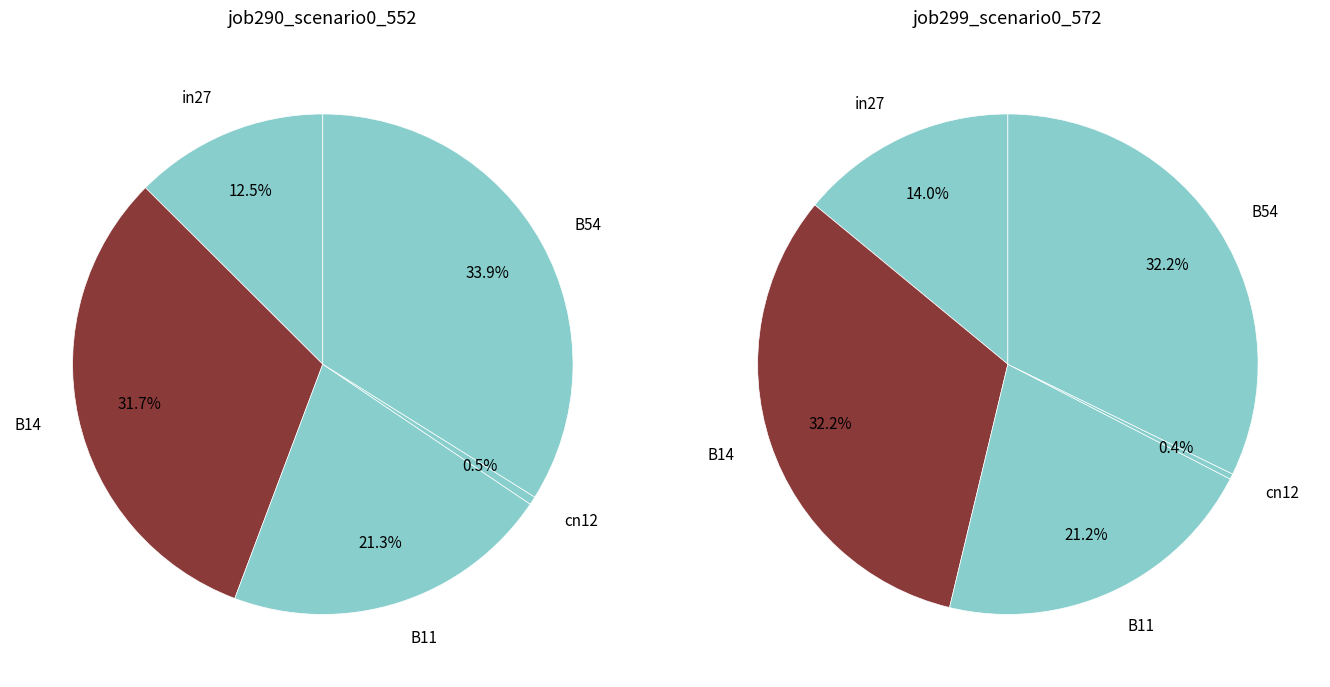

Rank the series at B14 from lowest to highest value.

job290_scenario0_552, job299_scenario0_572